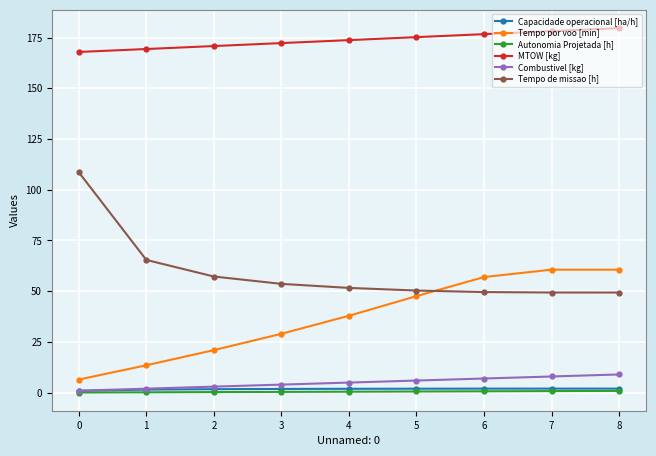

True or false: Combustivel [kg] and MTOW [kg] cross at least once.

False